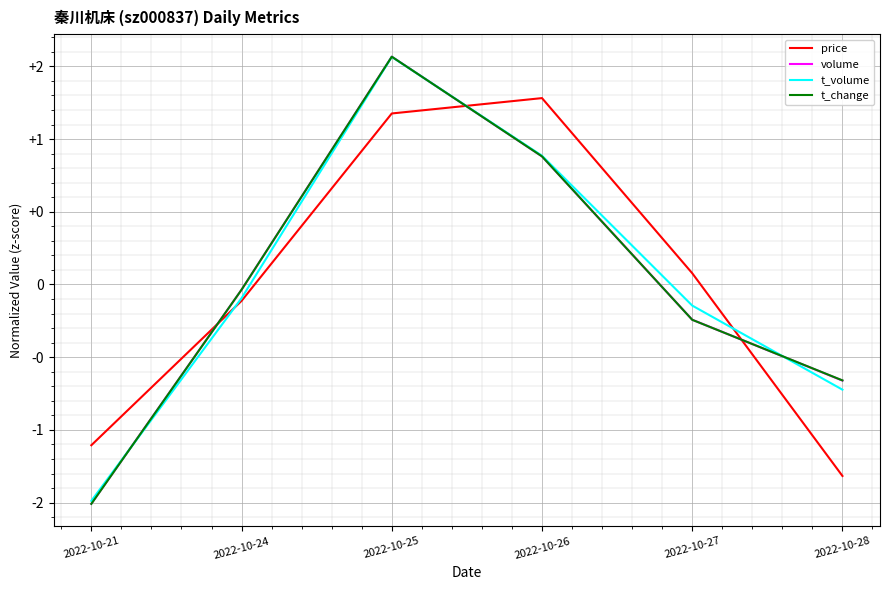

What is the smallest value displayed?

-1.5